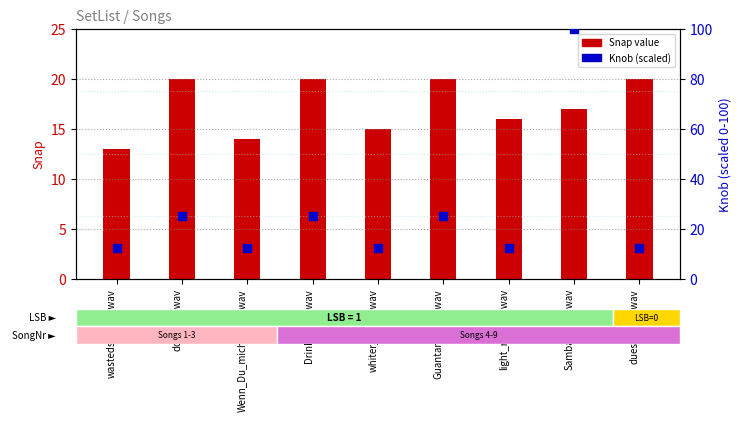

At how many categories does at least one series exceed 25?

1